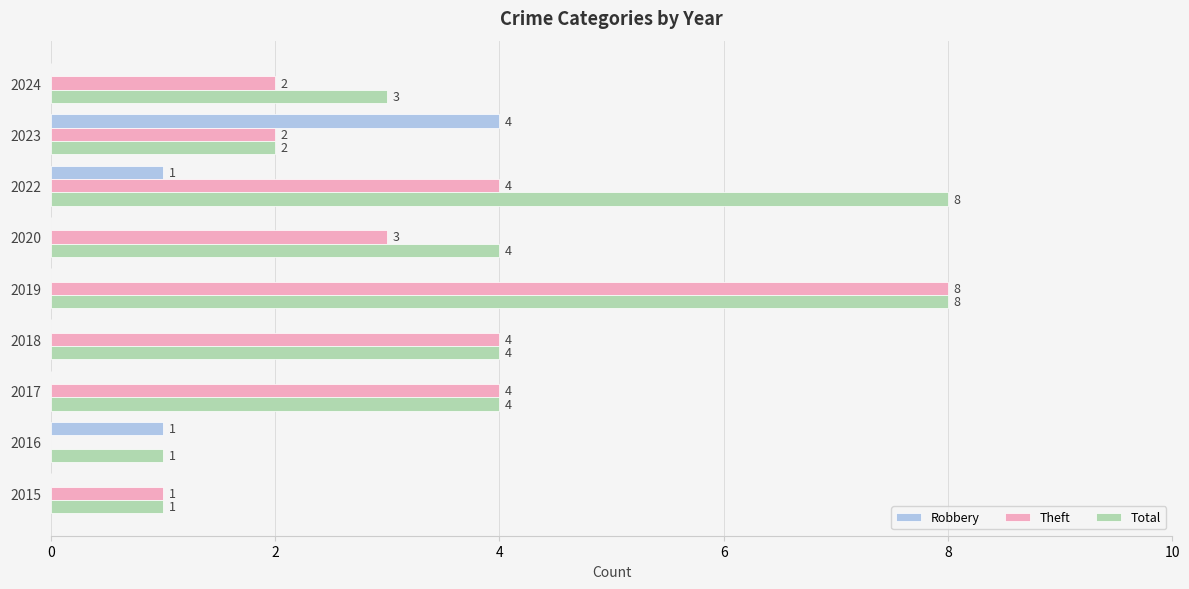

What is the sum of the Theft values at 2017 and 2022?

8